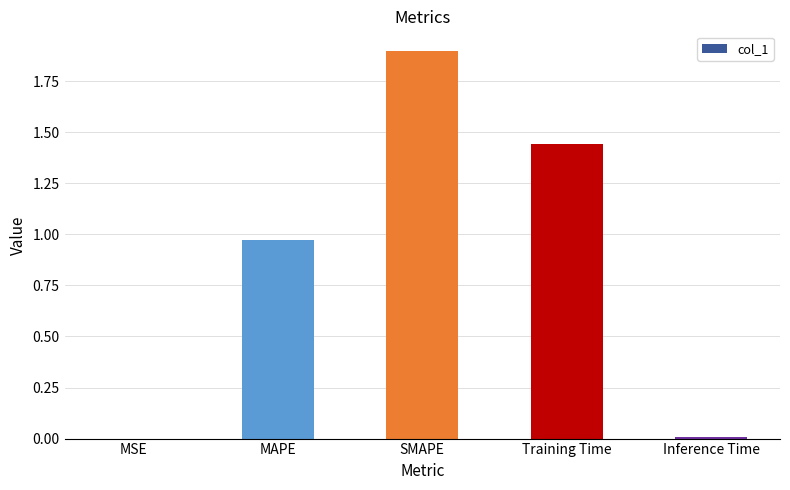

True or false: the data shows 3.2 at SMAPE.

False